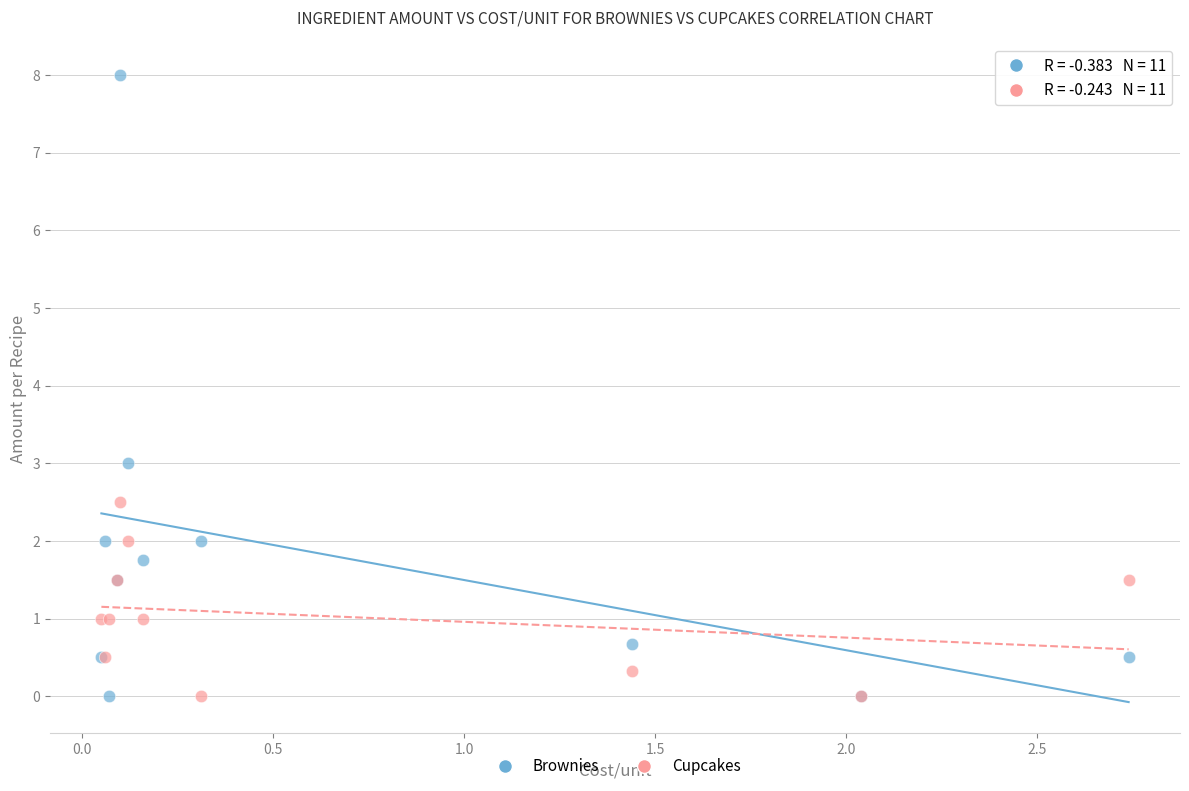

In the Brownies series, what Y value is closest to 4?

3.0